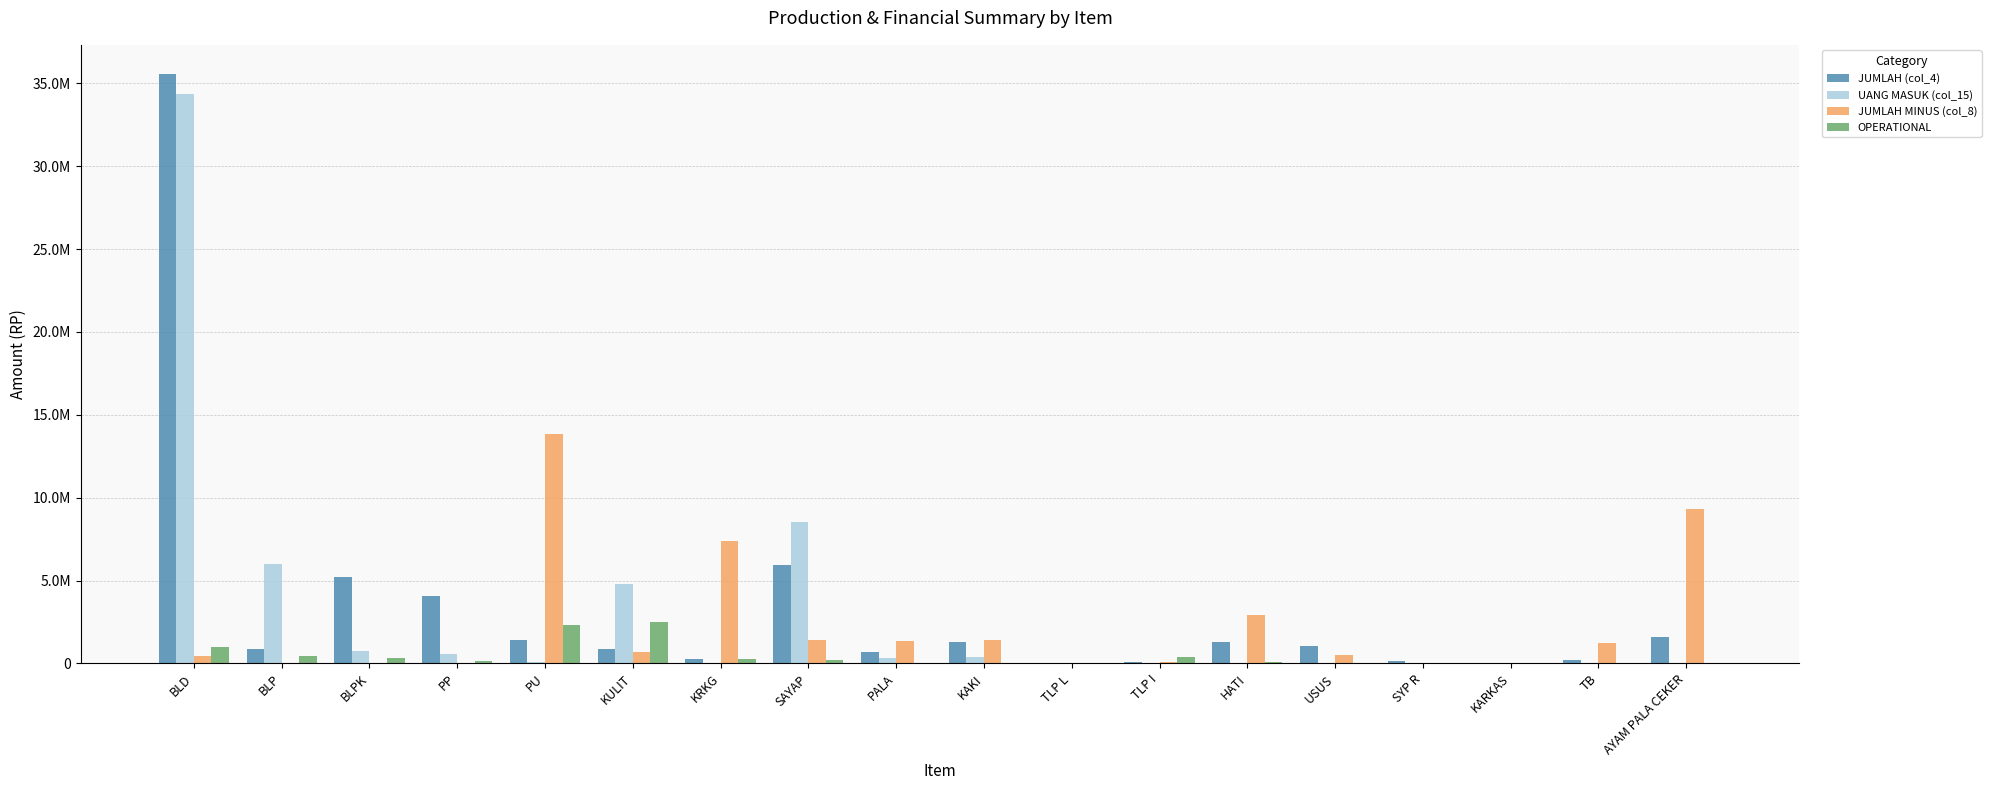

Where is UANG MASUK (col_15) nearest to the value 17180000?

SAYAP